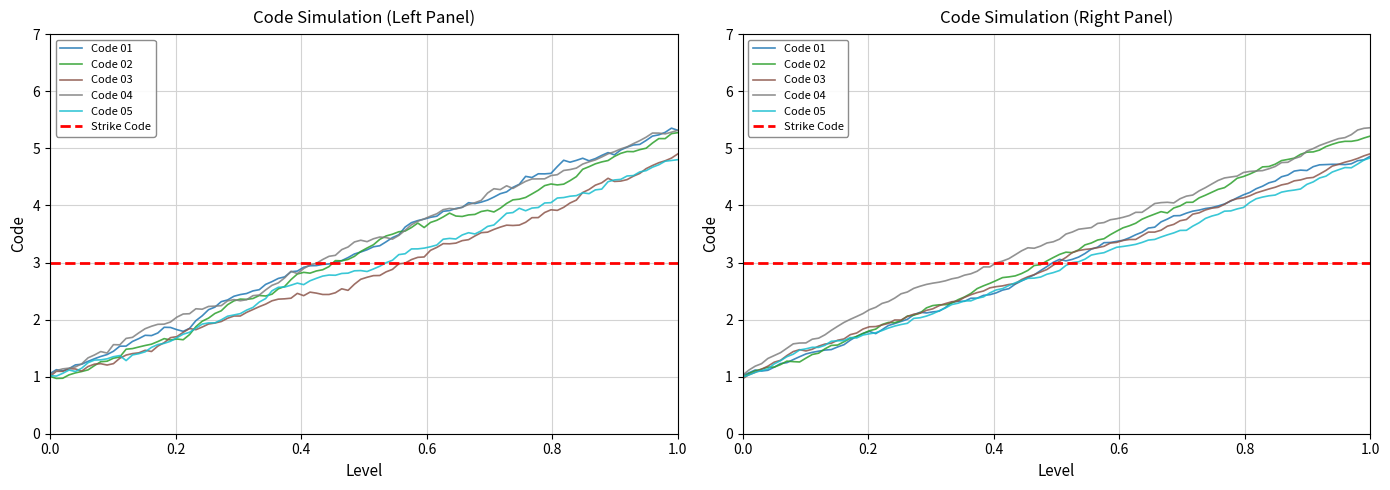

What is the difference between the second highest and second lowest values?

2